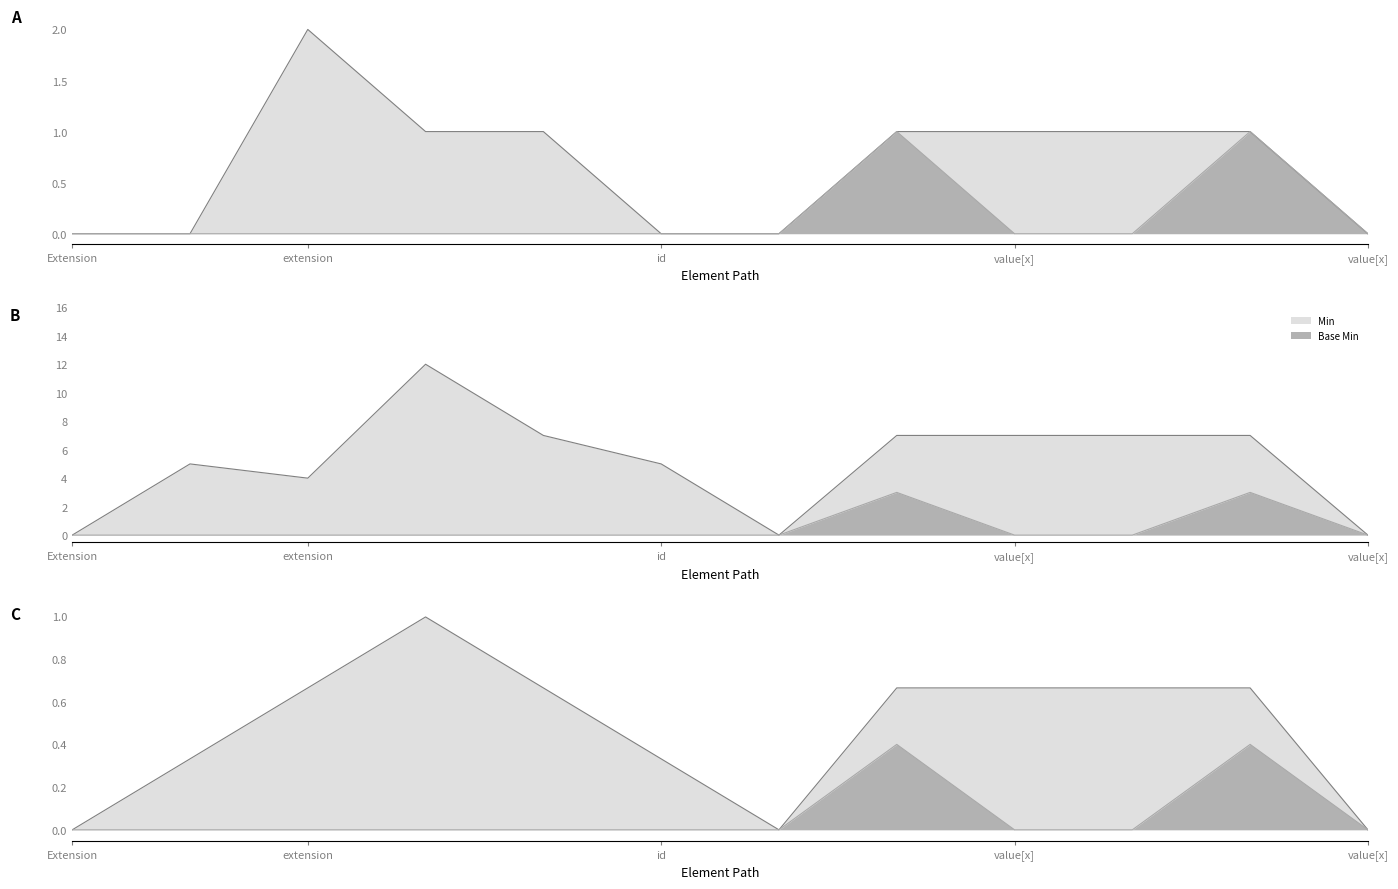

True or false: Min has more than 1 points higher than both neighbors.

False